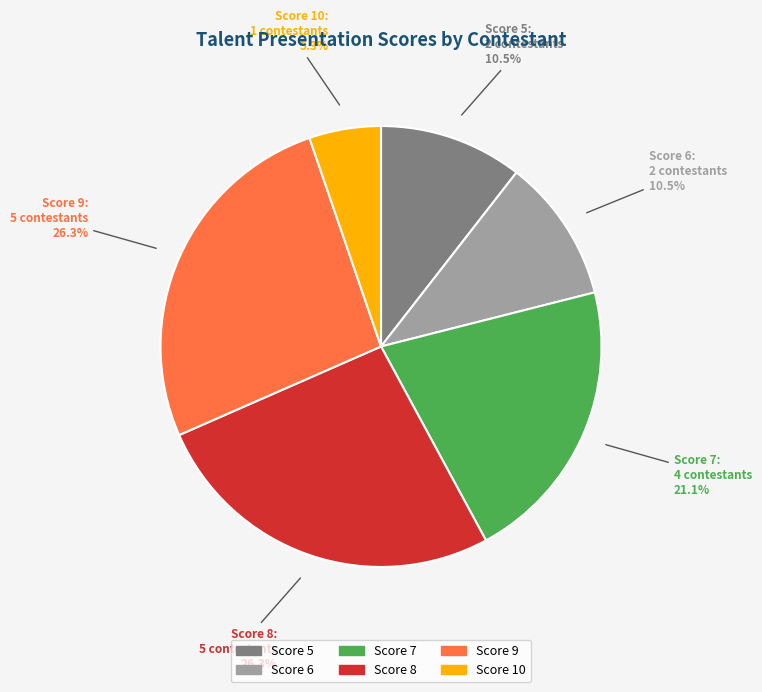

Does any single category account for the majority?

No